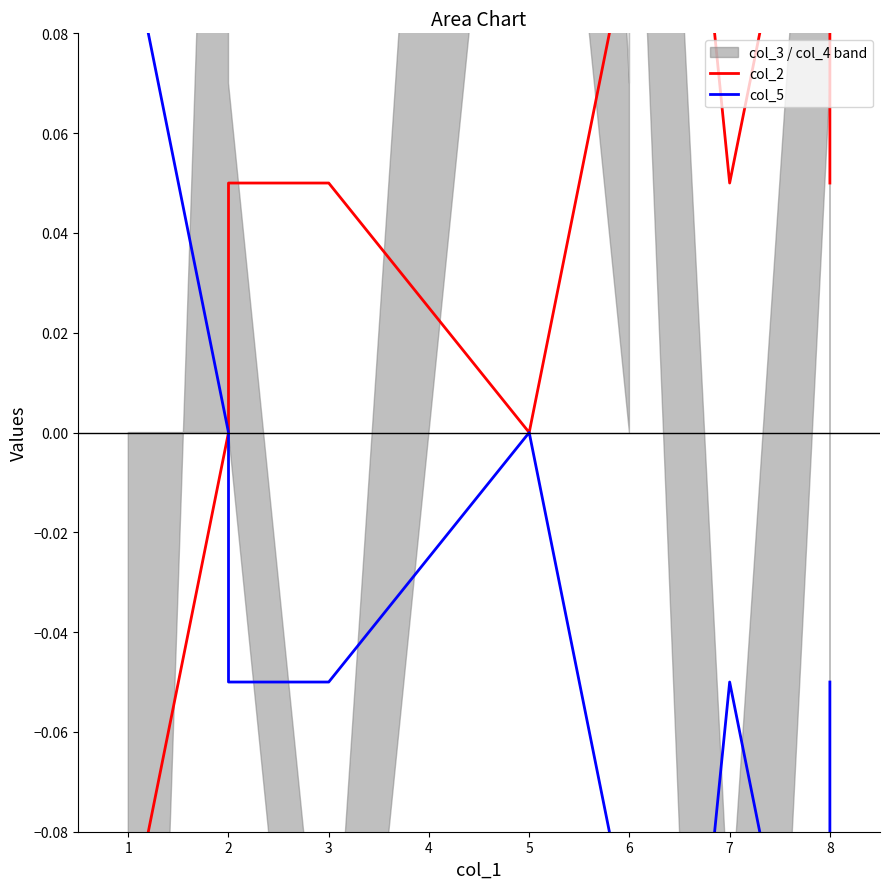

Is it true that col_2 equals 0.1 at 6?

False